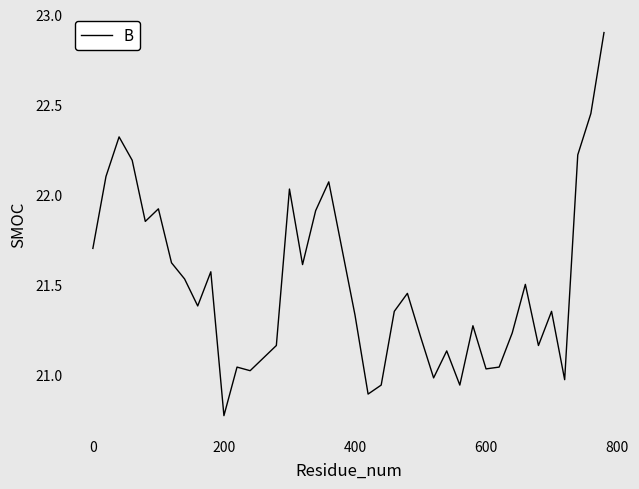

What is the maximum value shown in the chart?

22.9